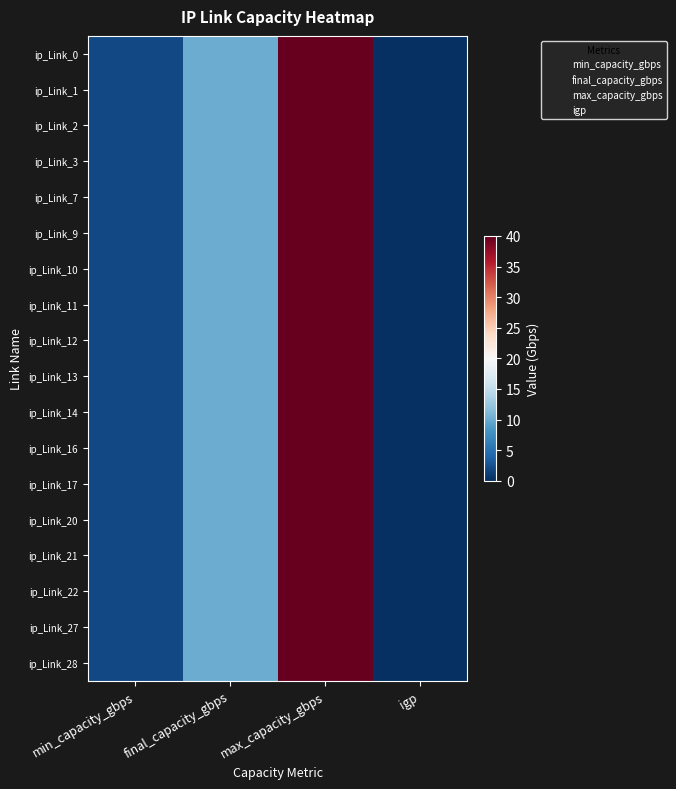

What is the difference between the second highest and minimum values in the ip_Link_2 series?

10